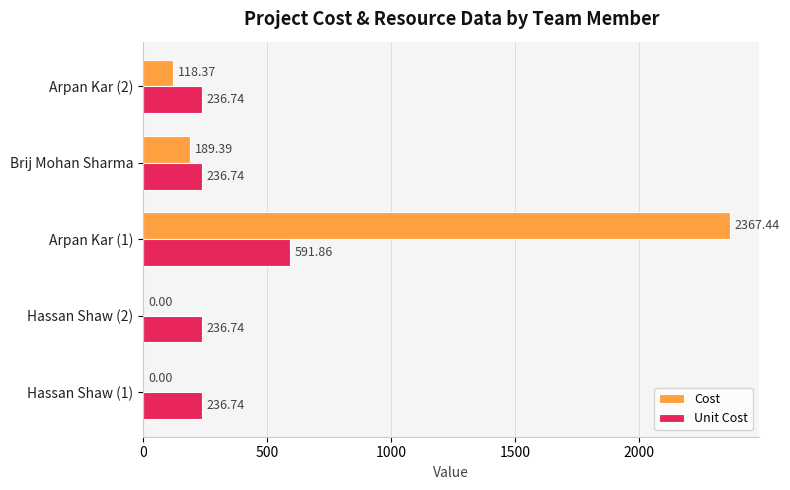

At which label is Cost closest to 1183?

Brij Mohan Sharma